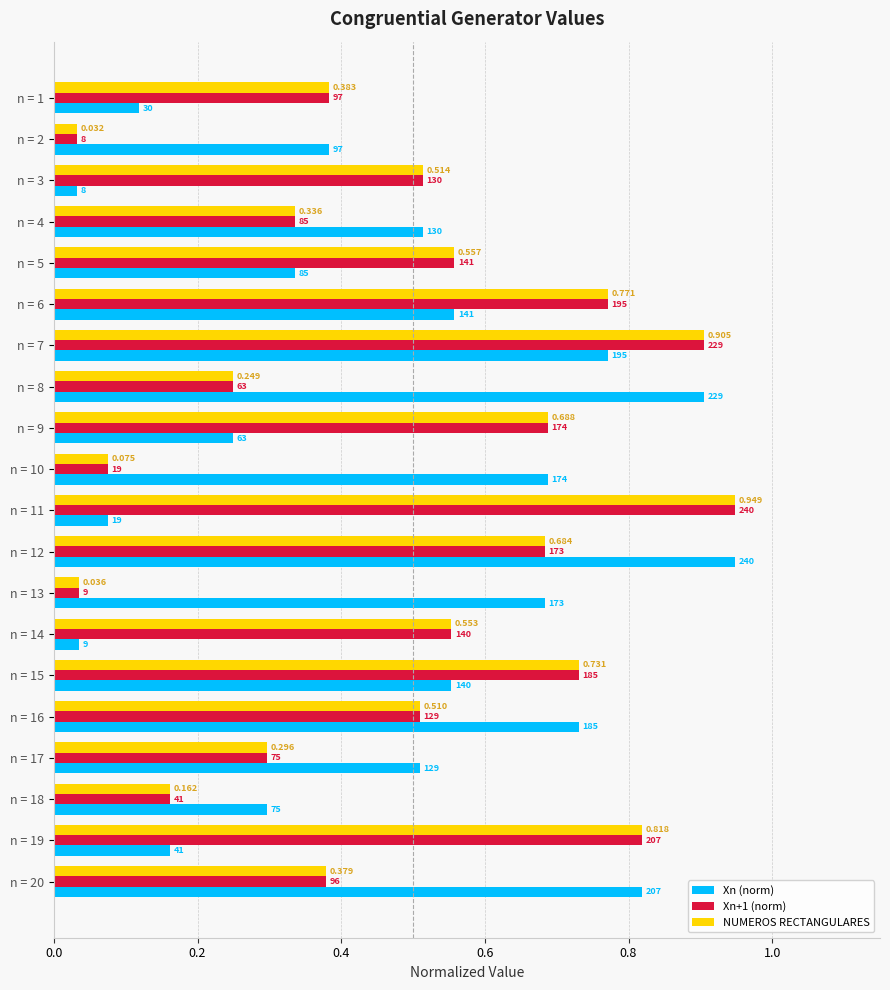

Rank the series by their maximum value, from highest to lowest.

Xn (norm), Xn+1 (norm), NUMEROS RECTANGULARES